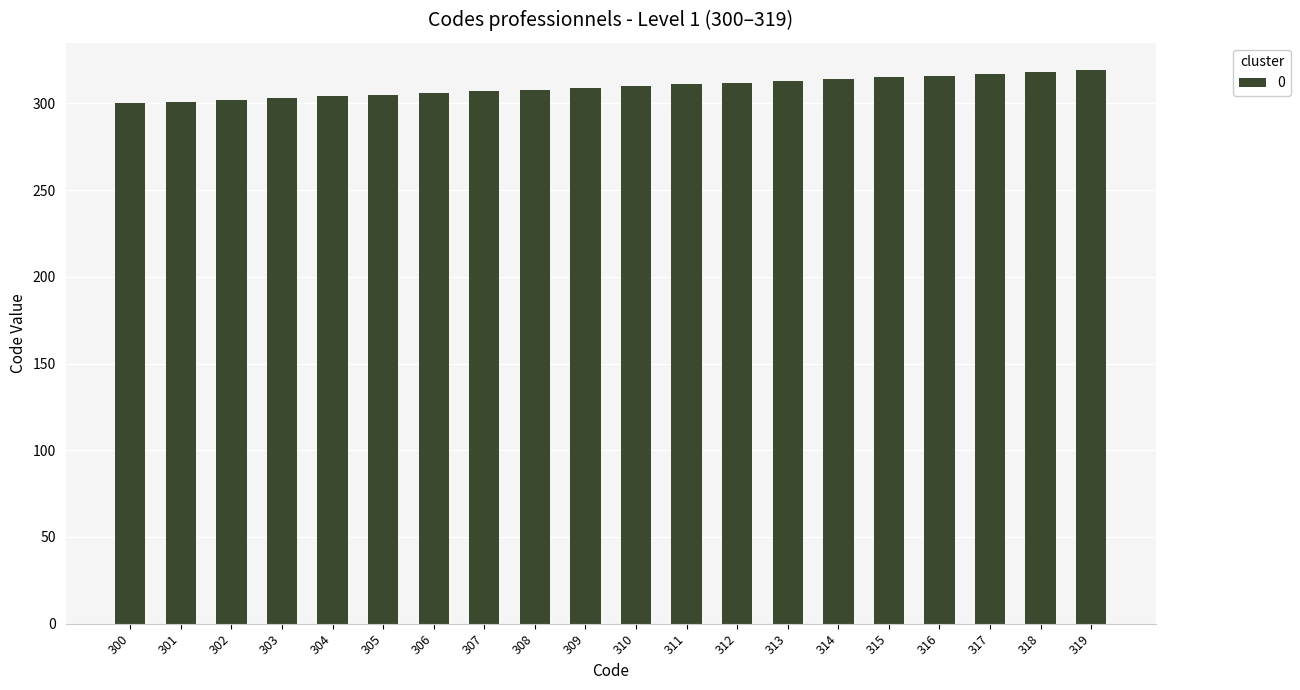

What is the ratio of the value at 319 to the value at 308?

1.0